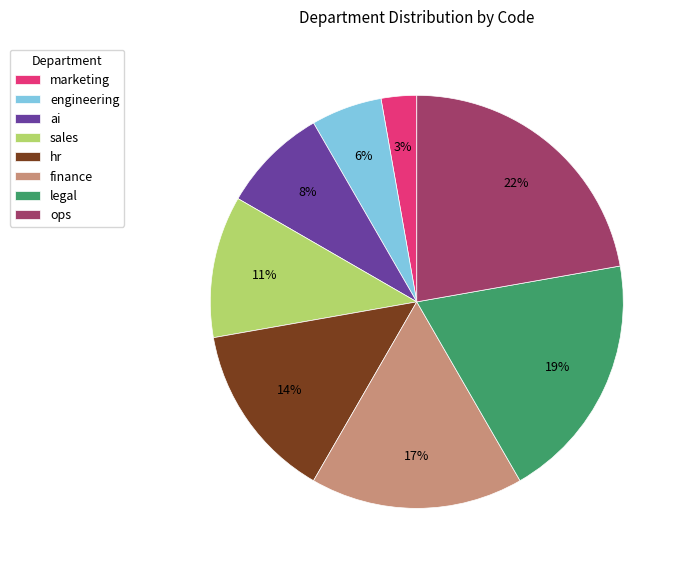

Is the sum of ops and legal greater than half?

No